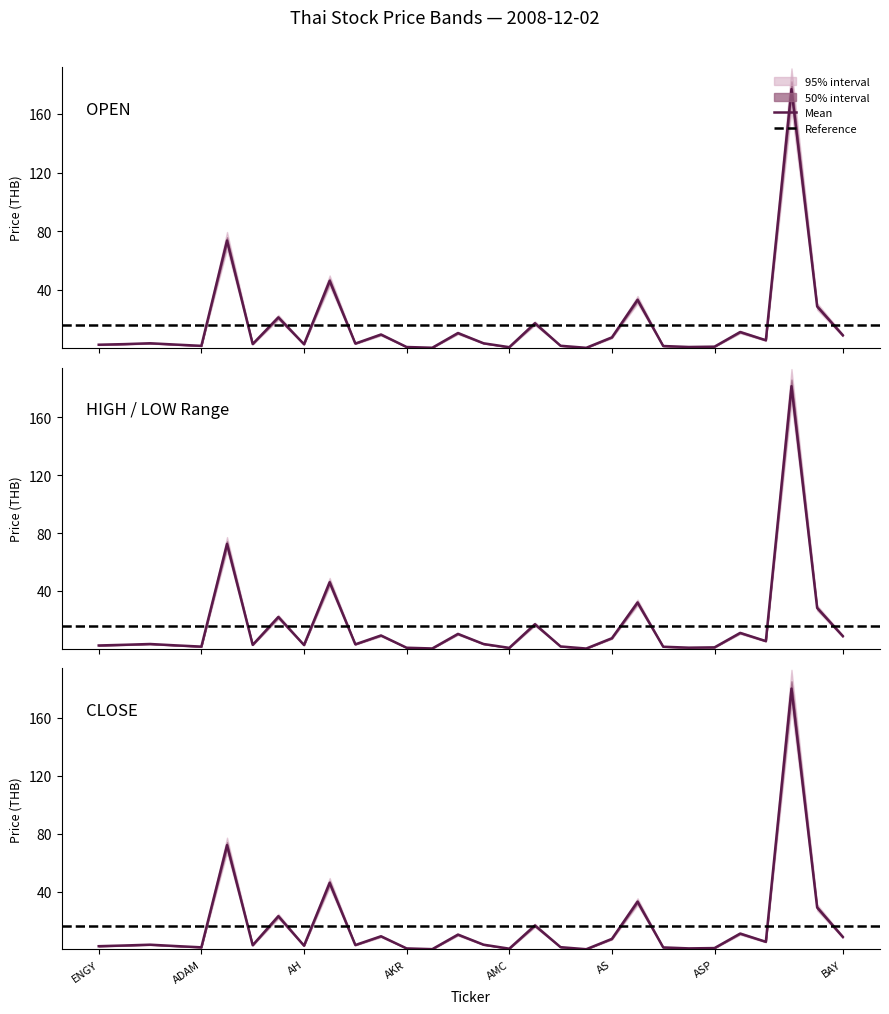

Which has a higher value, 17 or 27?

27